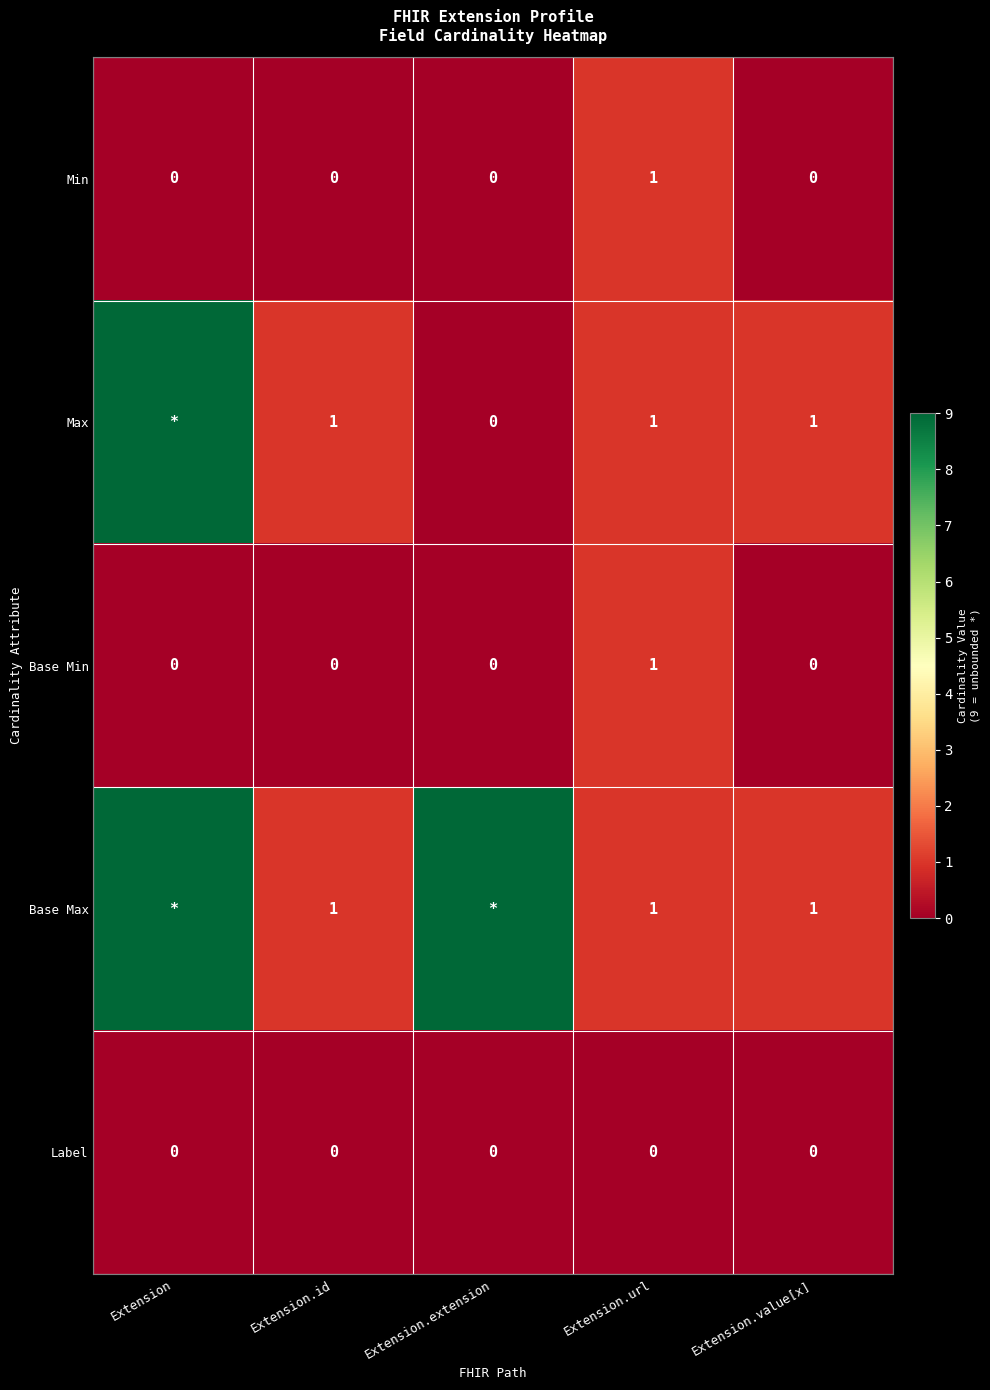

True or false: Min has a value of 0 at Extension.id.

True